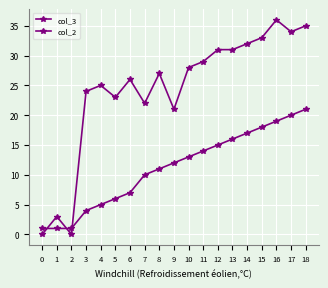

Where does the col_3 series first go above 27?

10